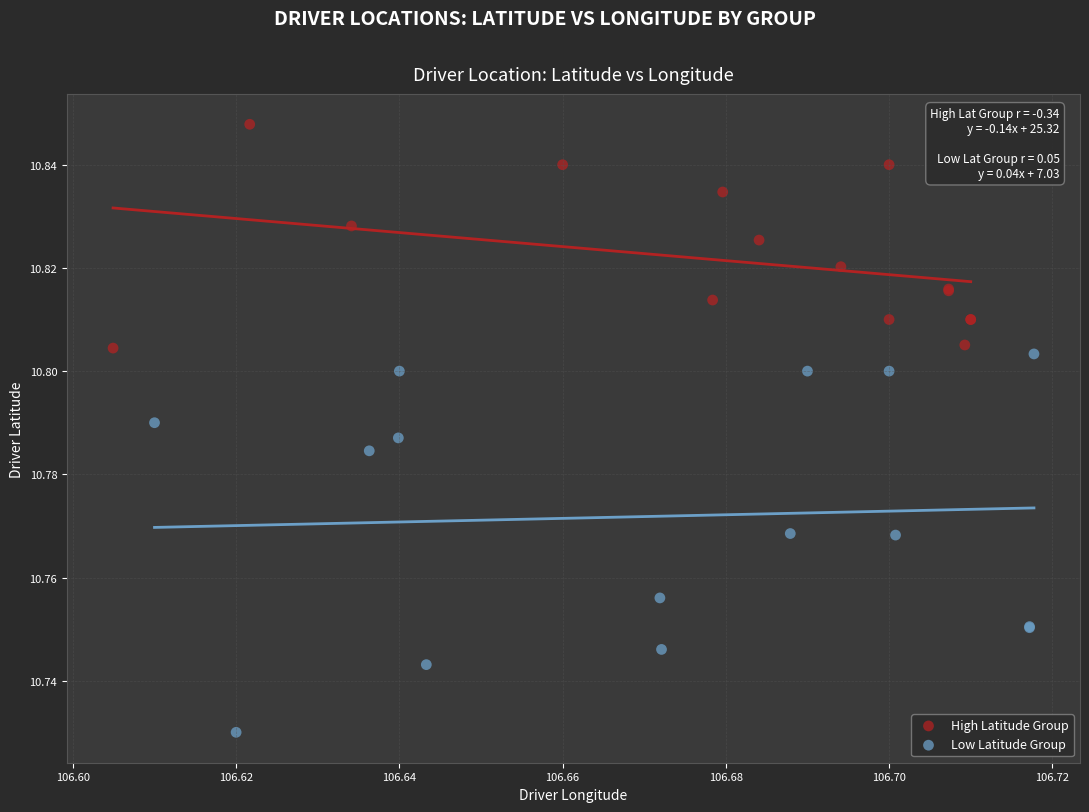

Which series reaches the maximum Y coordinate?

High Latitude Group